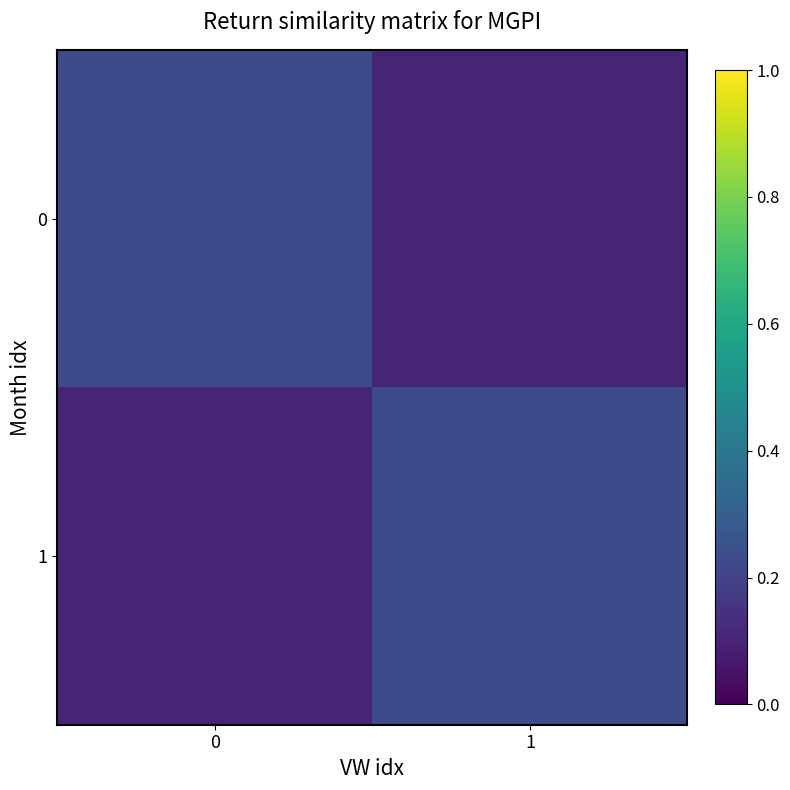

What is the total value across all series at 1?

0.3